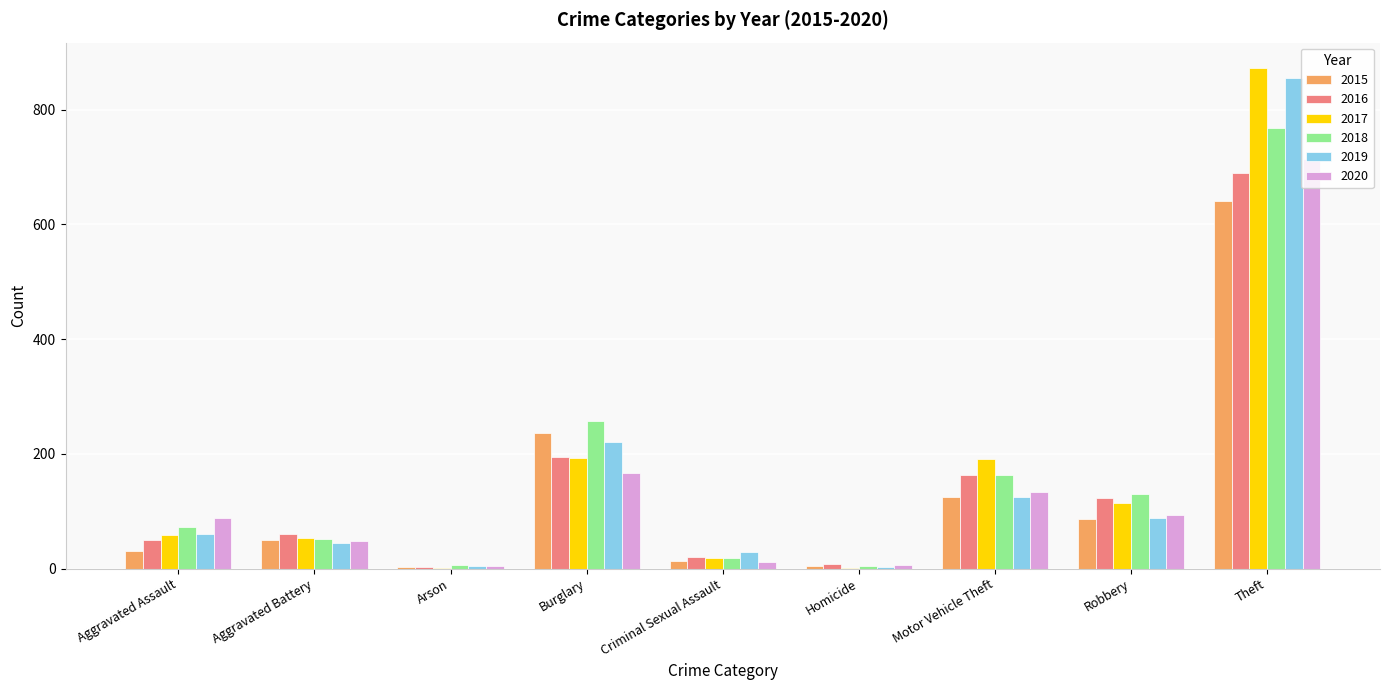

What is the average value of the 2020 series?

141